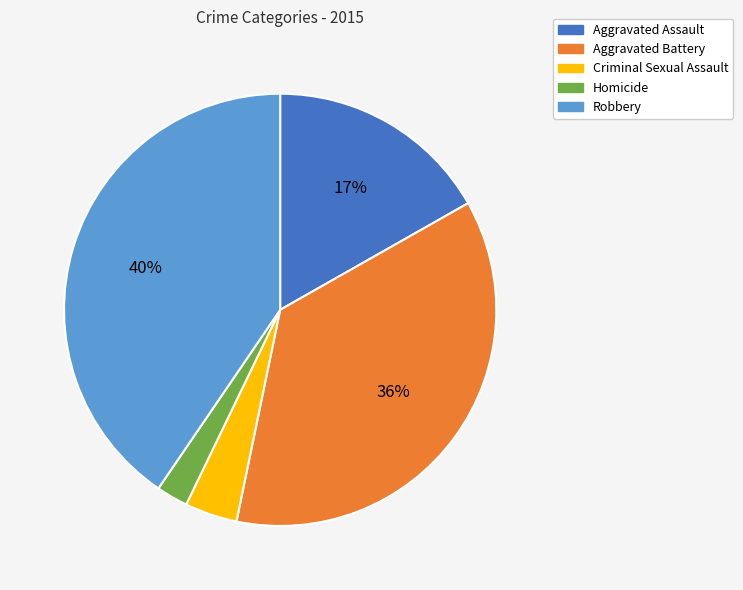

What is the ratio of the value at Aggravated Assault to the value at Robbery?

0.4